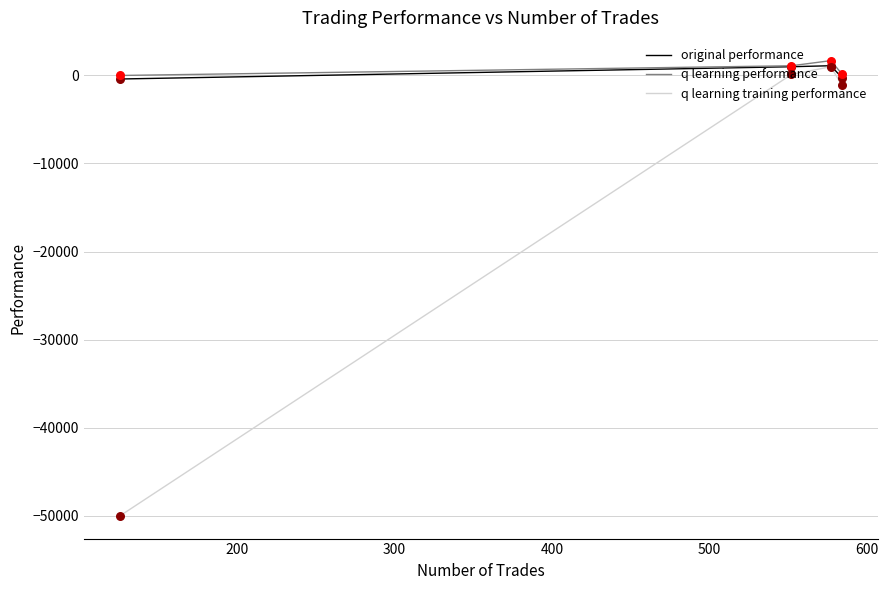

Which series has the largest range (max minus min)?

q learning training performance